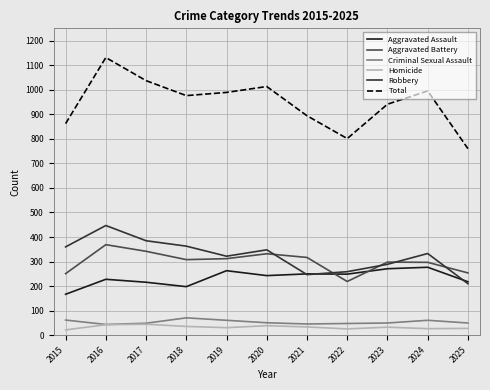

Which series has the largest range (max minus min)?

Total